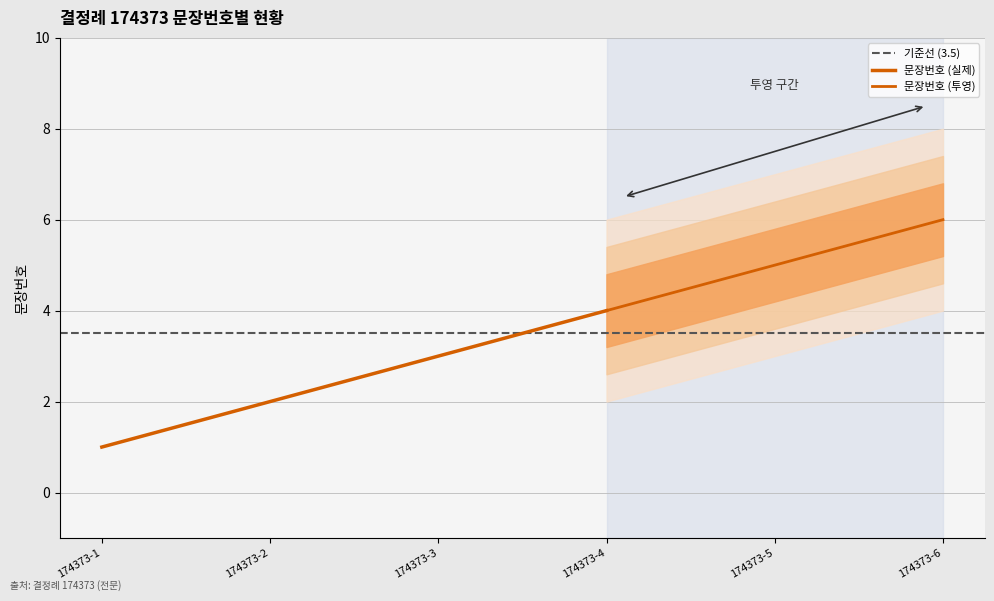

What value does the data have at 174373-2?

2